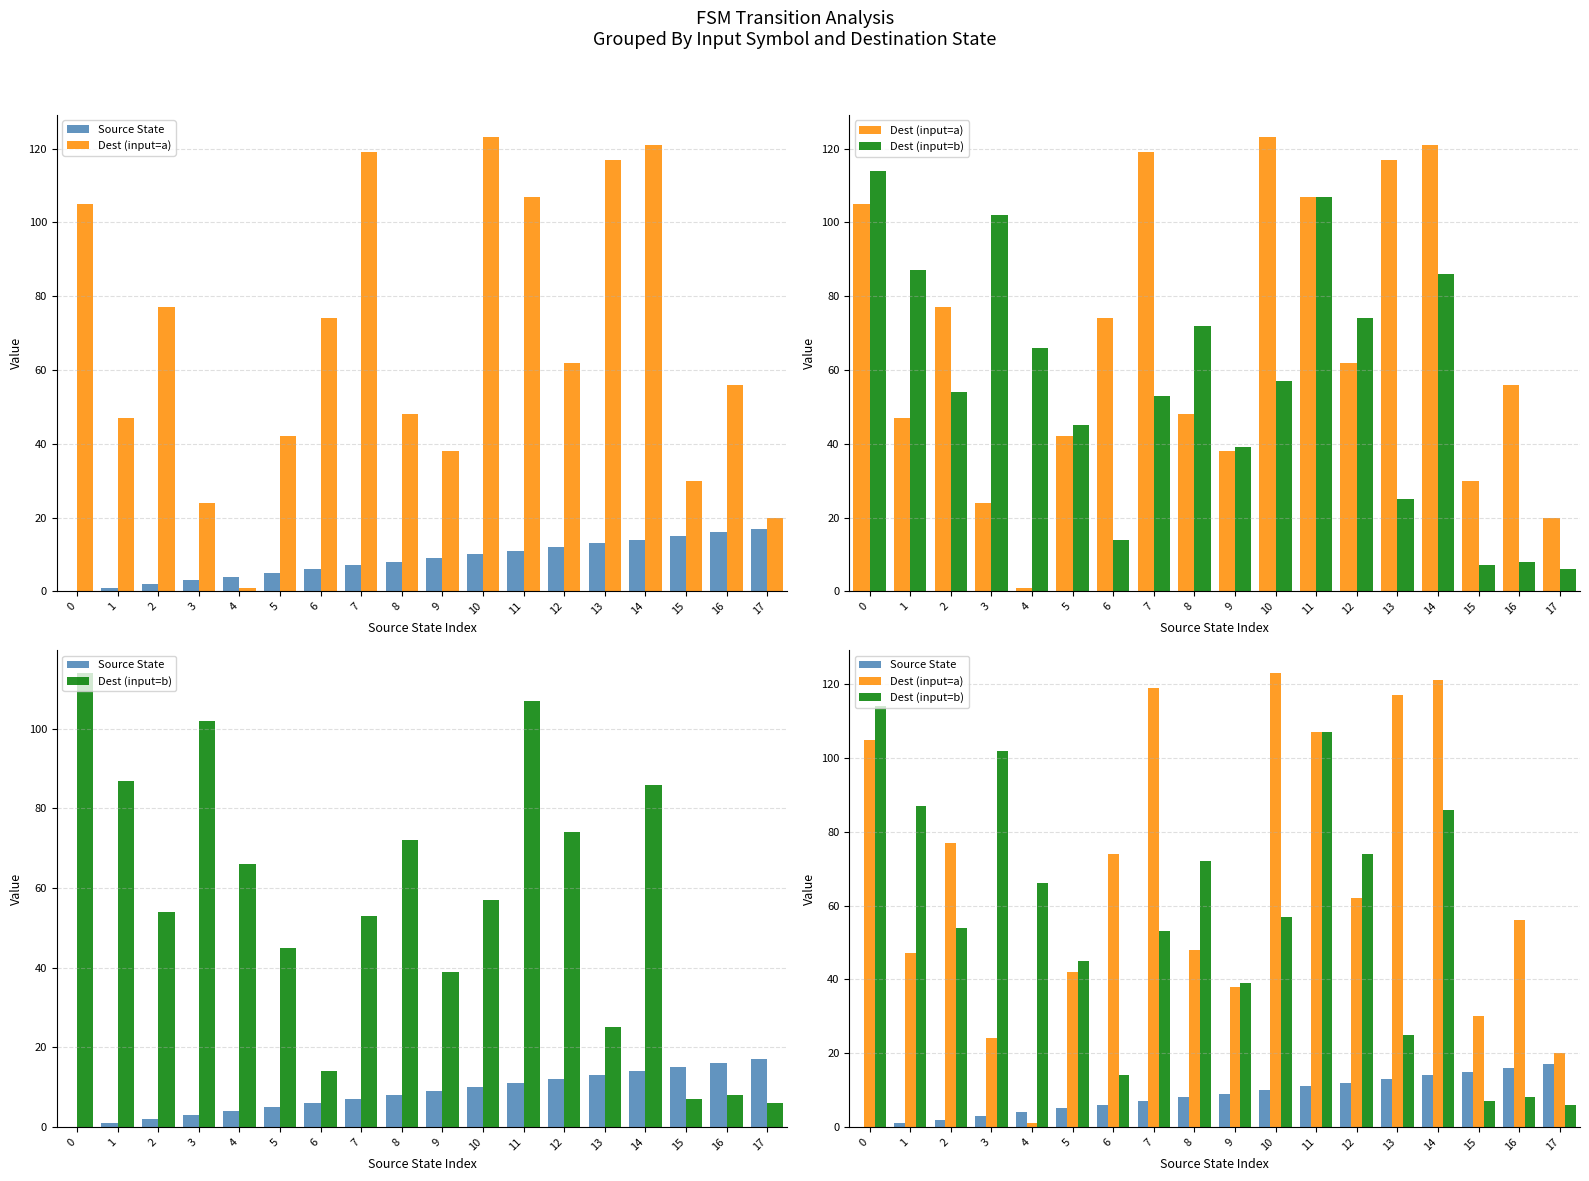

Which series has the largest total across all categories?

Dest (input=a)